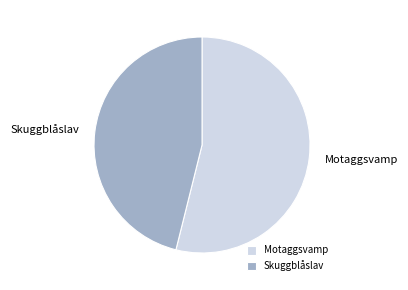

Which category has the smallest portion of the pie?

Skuggblåslav